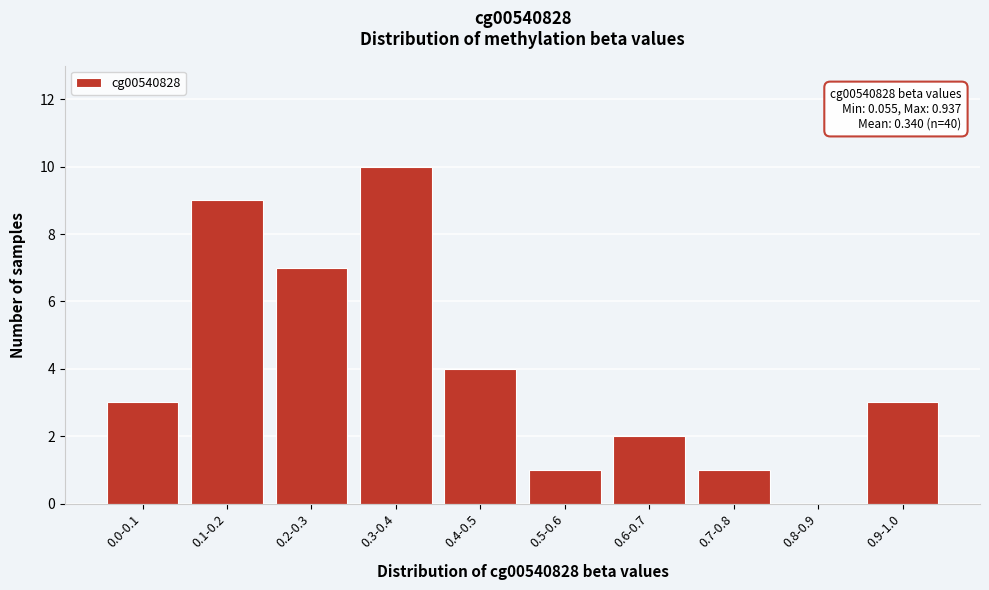

Reading left to right, list all the values displayed in this chart.

0.0-0.1=3	0.1-0.2=9	0.2-0.3=7	0.3-0.4=10	0.4-0.5=4	0.5-0.6=1	0.6-0.7=2	0.7-0.8=1	0.8-0.9=0	0.9-1.0=3